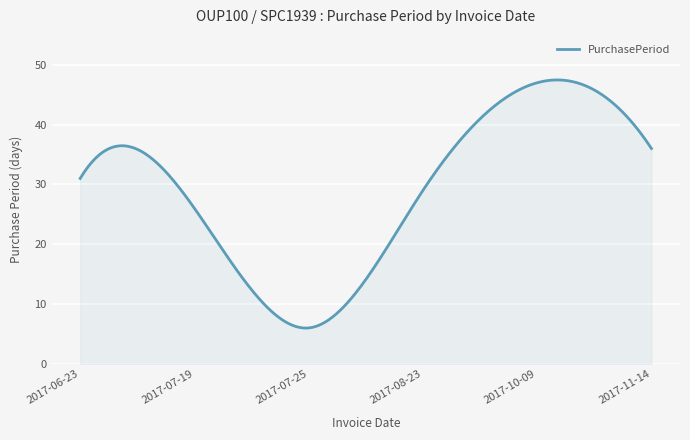

What is the greatest value displayed?

47.5